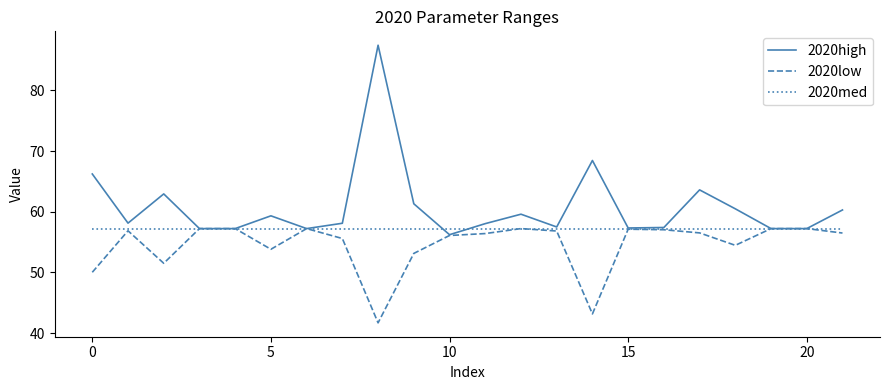

Which series has the widest spread of values?

2020high